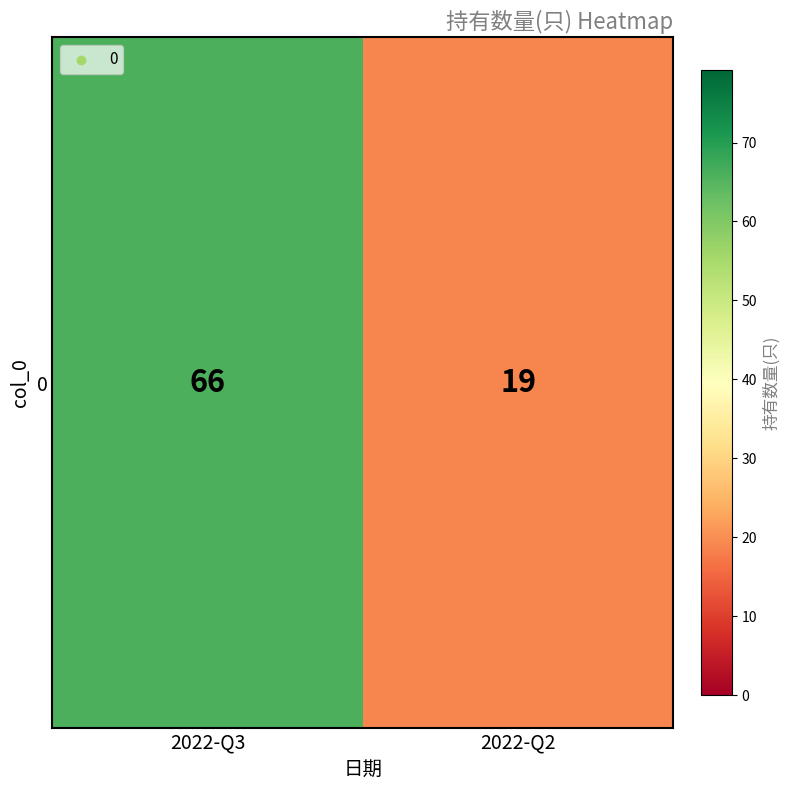

Between 2022-Q3 and 2022-Q2, which is larger?

2022-Q3